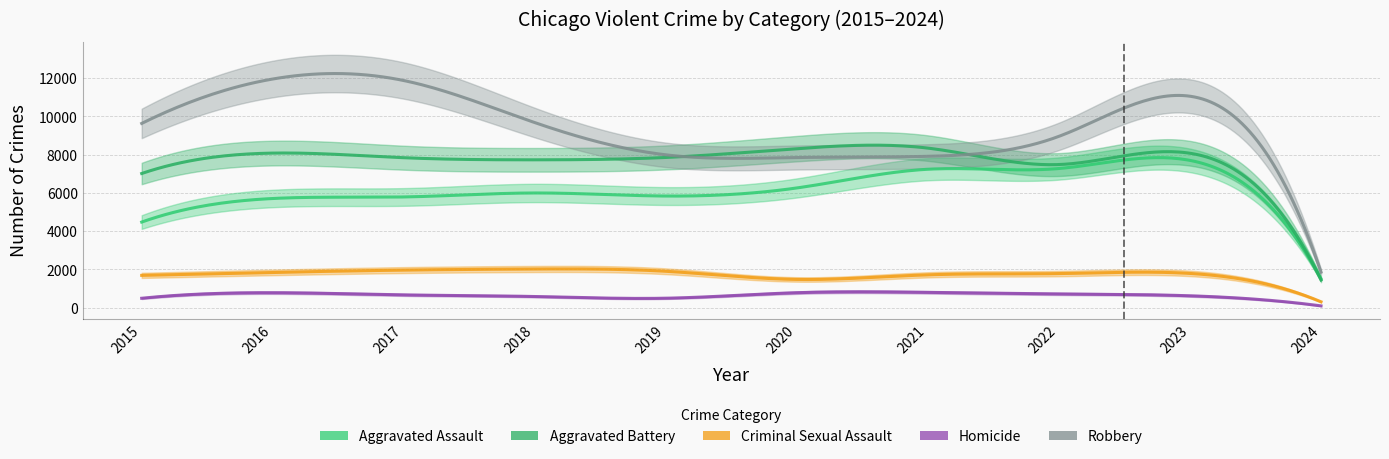

How many interior local valleys does the Homicide series have?

1